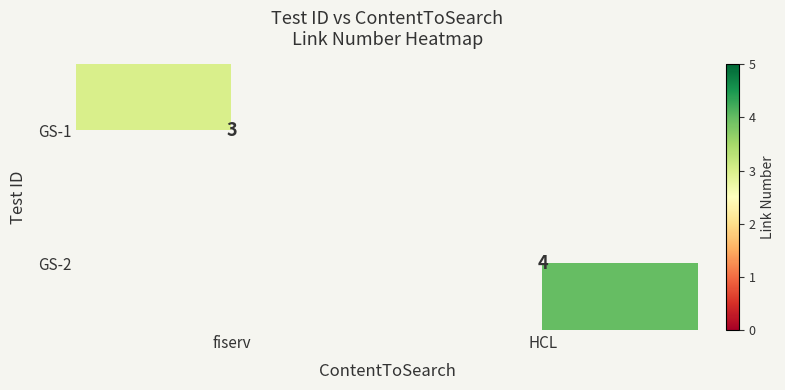

At which label is GS-2 closest to 2?

fiserv